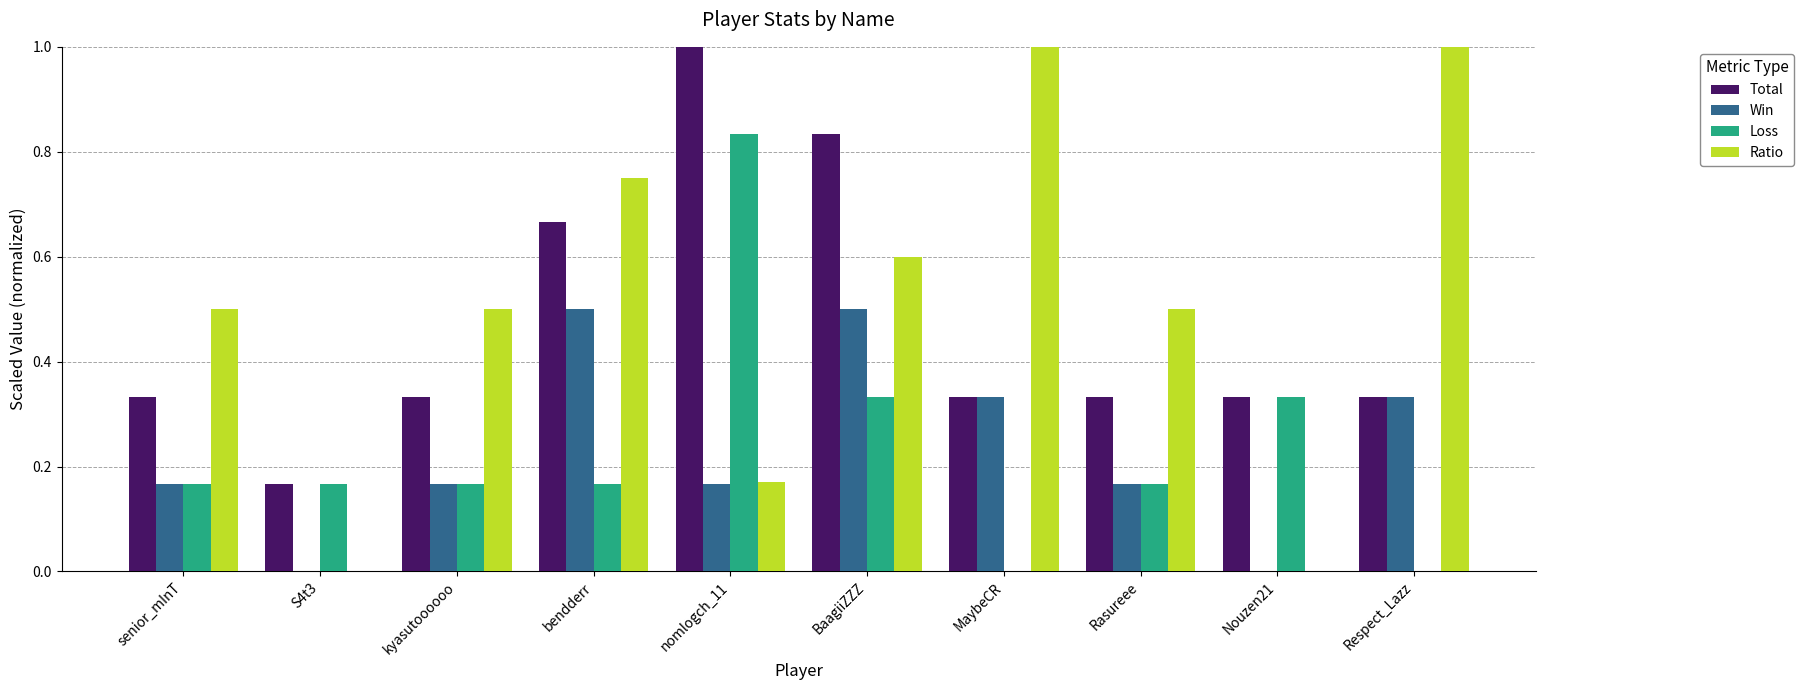

True or false: Win has a value of 0.0 at Nouzen21.

True